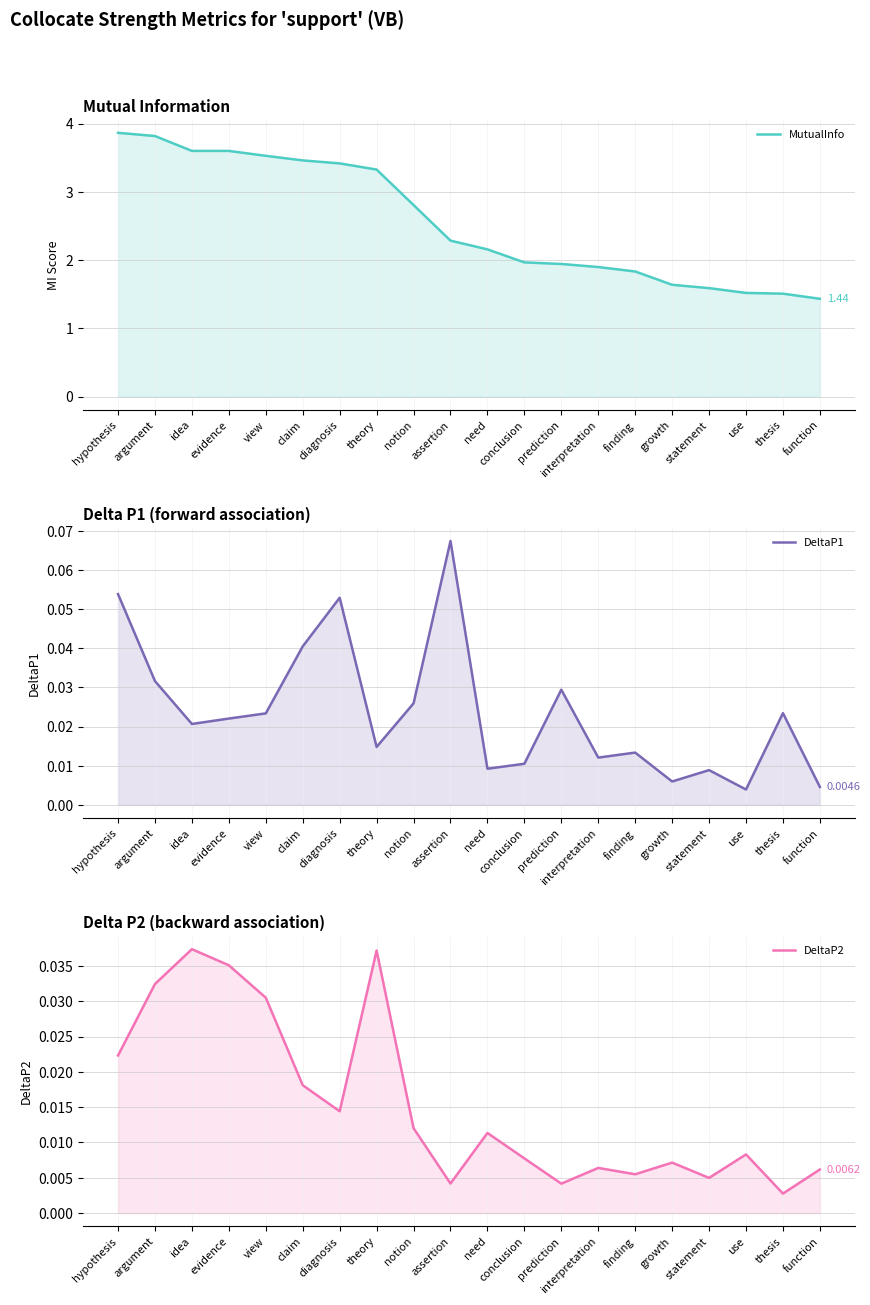

In DeltaP2, how many points are higher than both neighbors (excluding endpoints)?

6